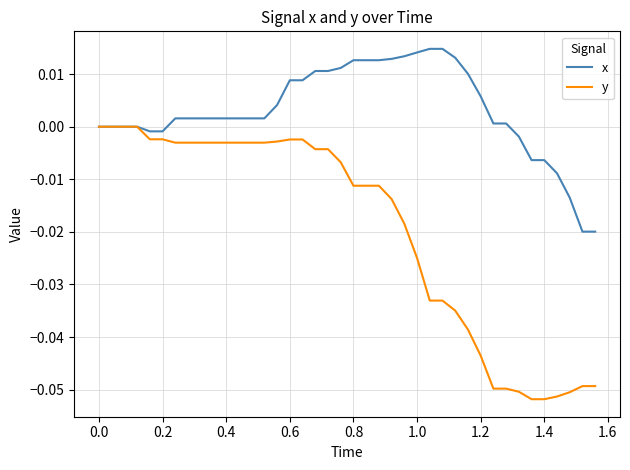

Which series has the largest total across all categories?

x